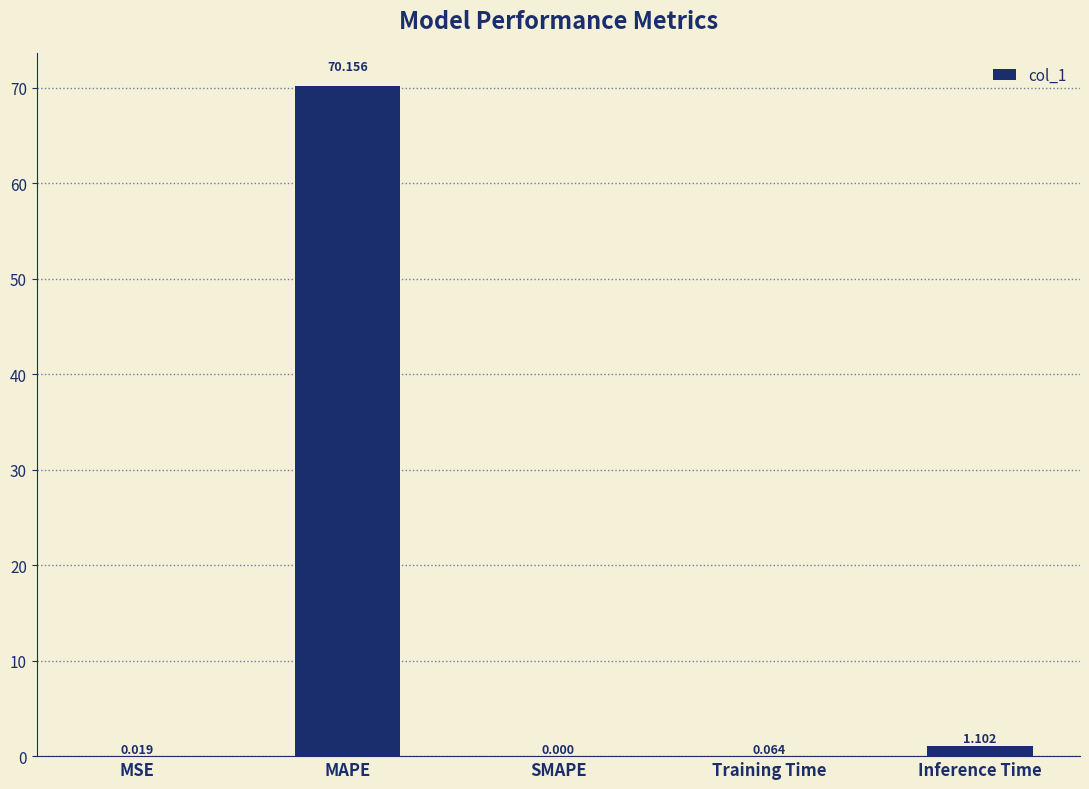

Where is the data nearest to the value 35?

Inference Time